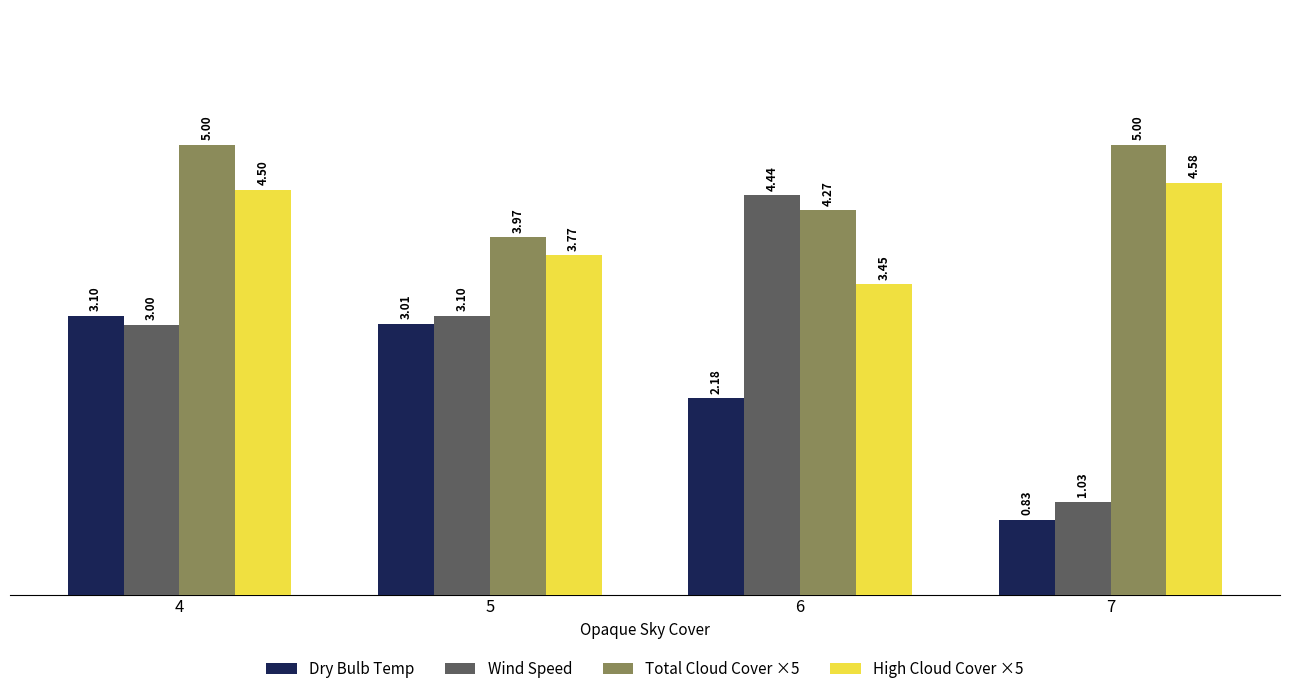

What is the average value of the Wind Speed series?

2.9